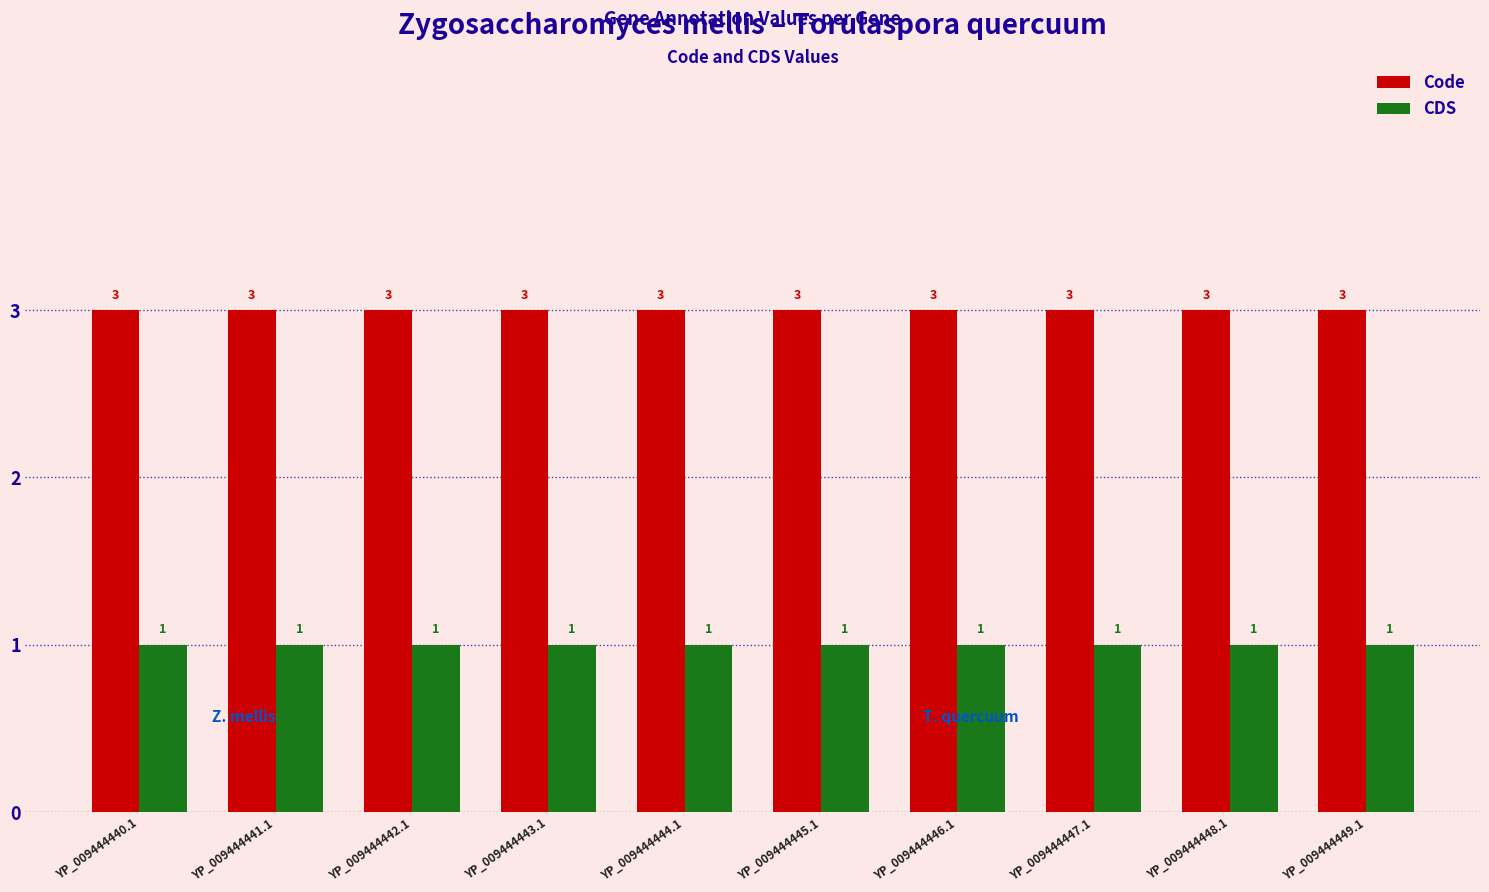

Reading left to right, transcribe all the data shown in this chart.

Code: YP_009444440.1=3	YP_009444441.1=3	YP_009444442.1=3	YP_009444443.1=3	YP_009444444.1=3	YP_009444445.1=3	YP_009444446.1=3	YP_009444447.1=3	YP_009444448.1=3	YP_009444449.1=3
CDS: YP_009444440.1=1	YP_009444441.1=1	YP_009444442.1=1	YP_009444443.1=1	YP_009444444.1=1	YP_009444445.1=1	YP_009444446.1=1	YP_009444447.1=1	YP_009444448.1=1	YP_009444449.1=1